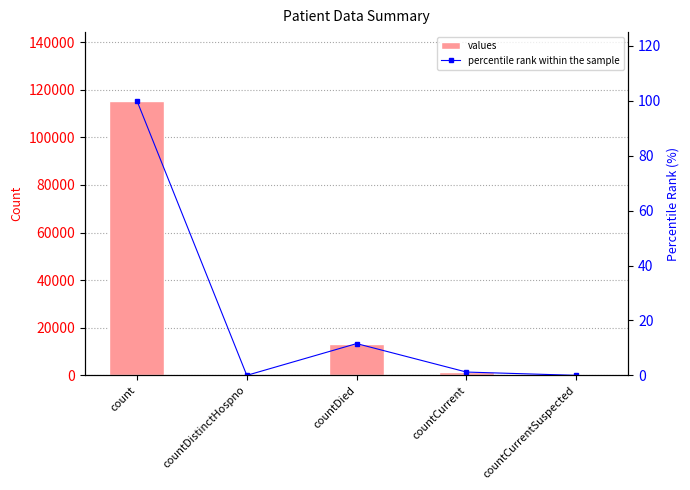

True or false: percentile rank within the sample has a value of -52.3 at countCurrentSuspected.

False